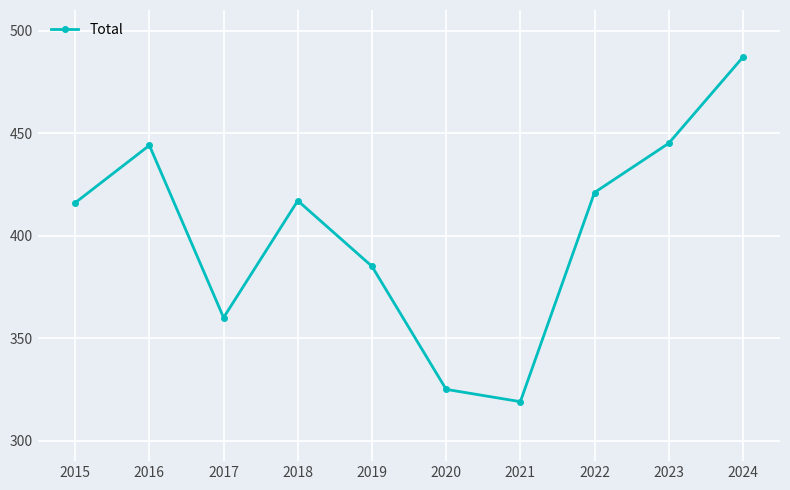

What is the sum of the values at 2015 and 2023?

861